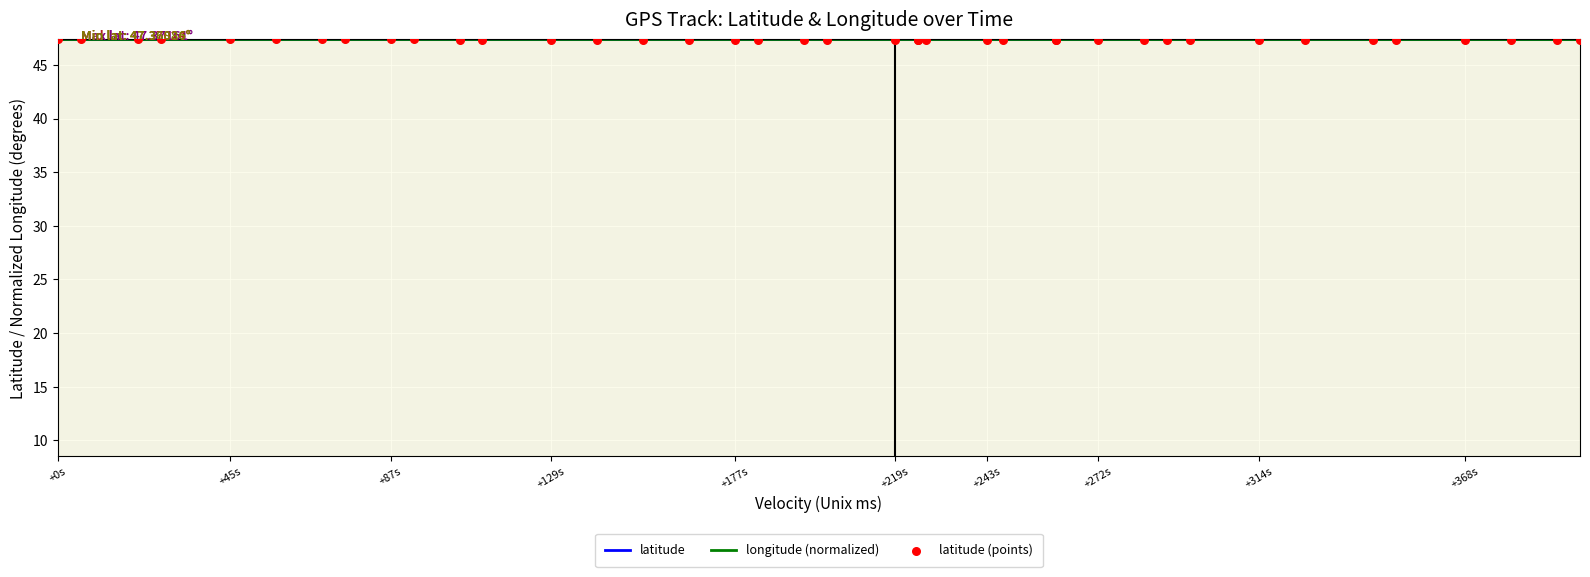

Which series has the widest spread of Y values?

latitude